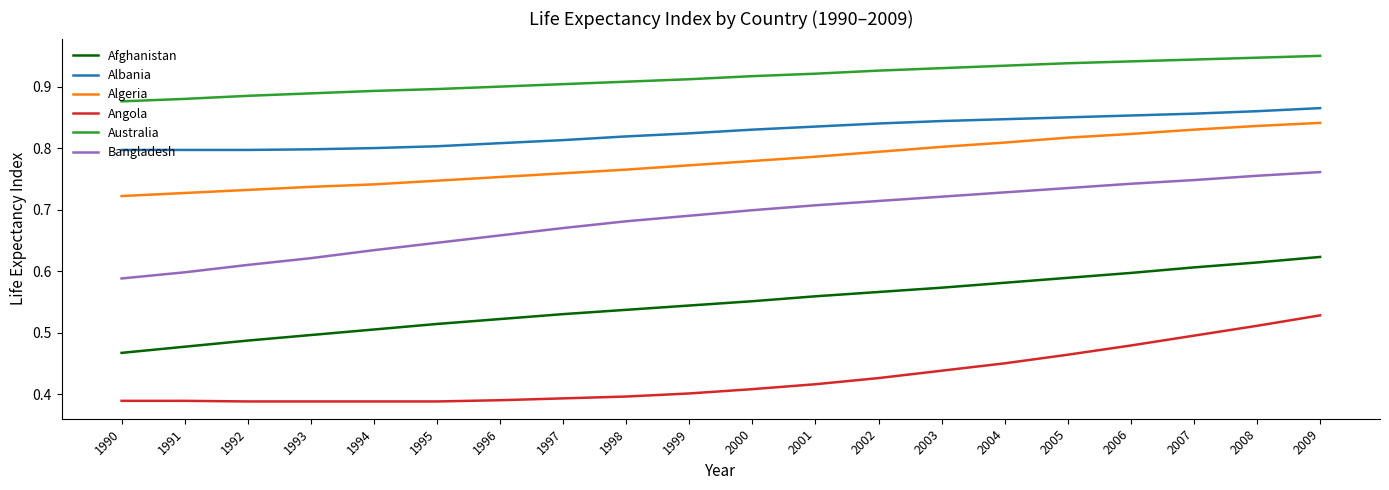

List the series in order of their peak value, lowest first.

Angola, Afghanistan, Bangladesh, Algeria, Albania, Australia